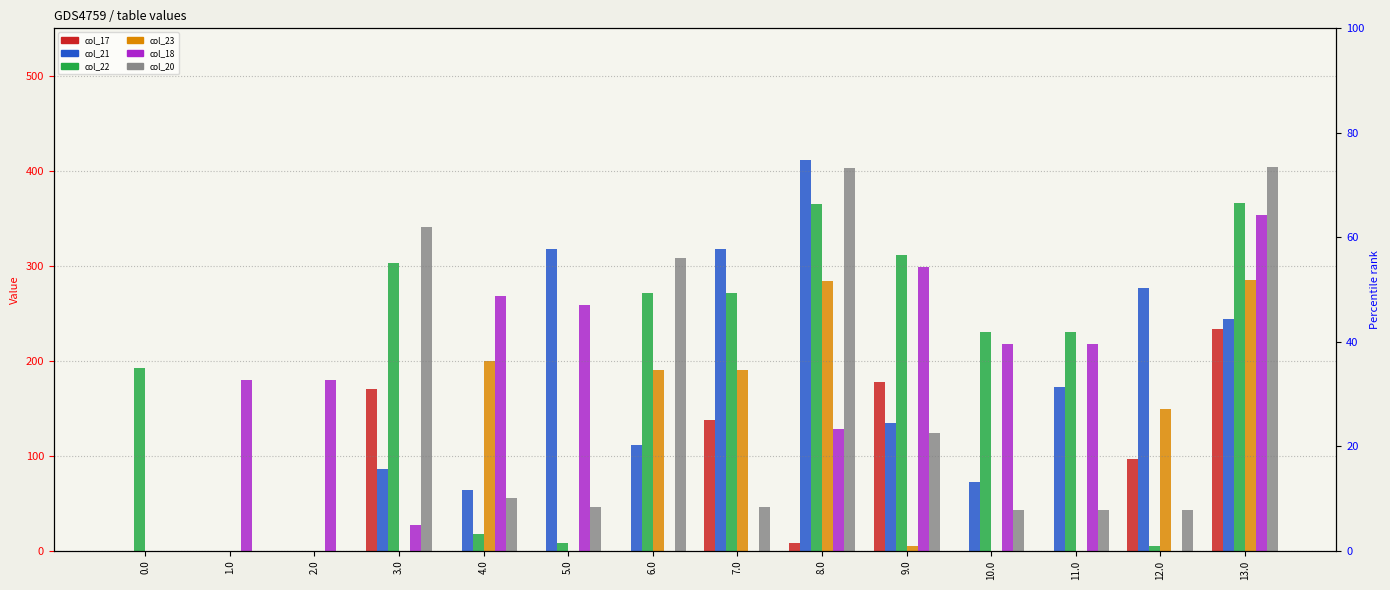

What position from the right is 9.0?

5